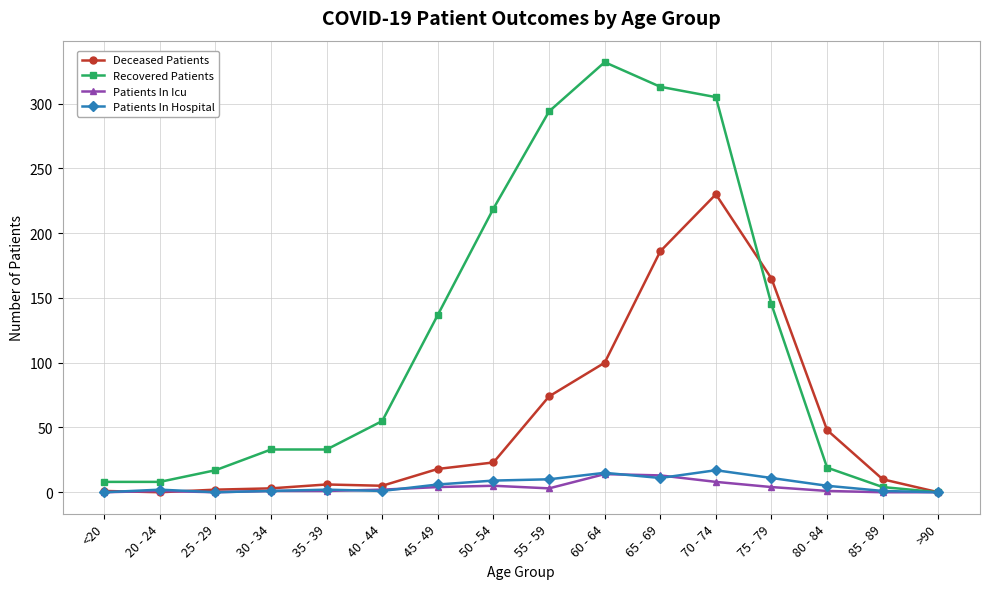

Count the number of categories in the chart.

16